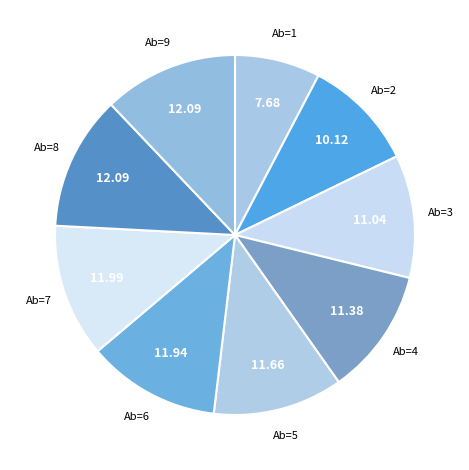

How many slices are in this pie chart?

9